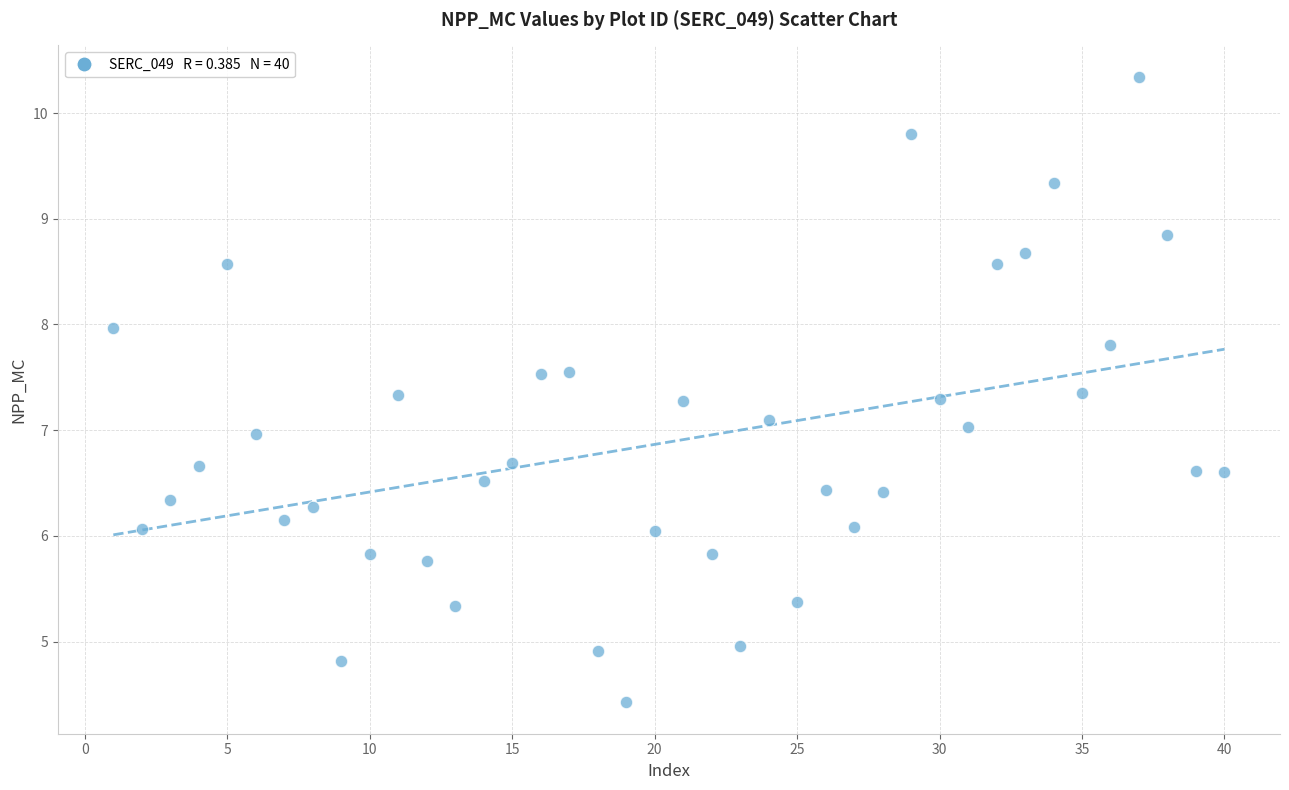

What is the range of Y values (max minus min)?

5.9